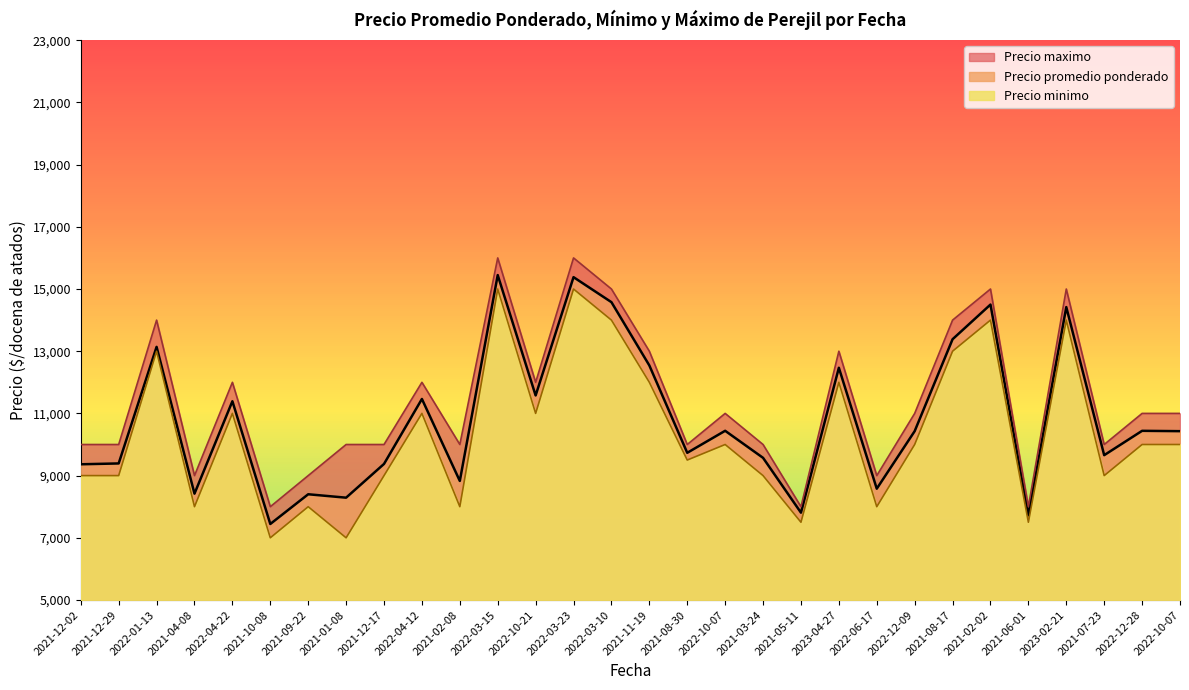

What is the approximate value of Precio maximo at 2021-07-23?

10000